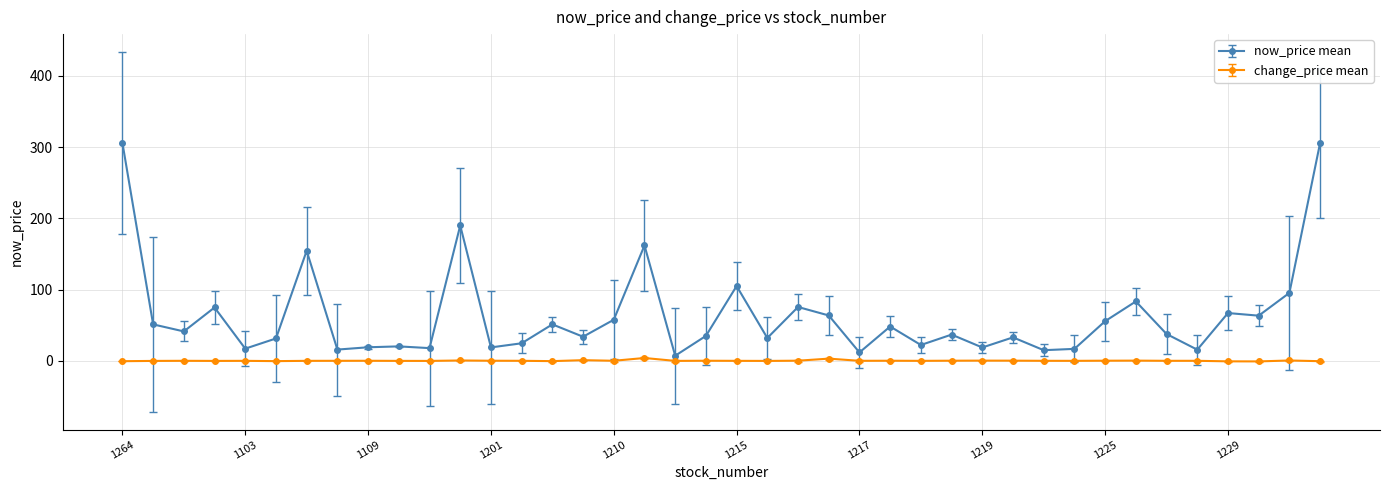

Which series has the largest total across all categories?

now_price mean